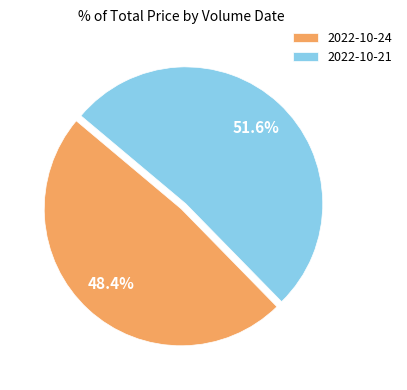

What percentage do 2022-10-24 and 2022-10-21 together represent?

100.0%